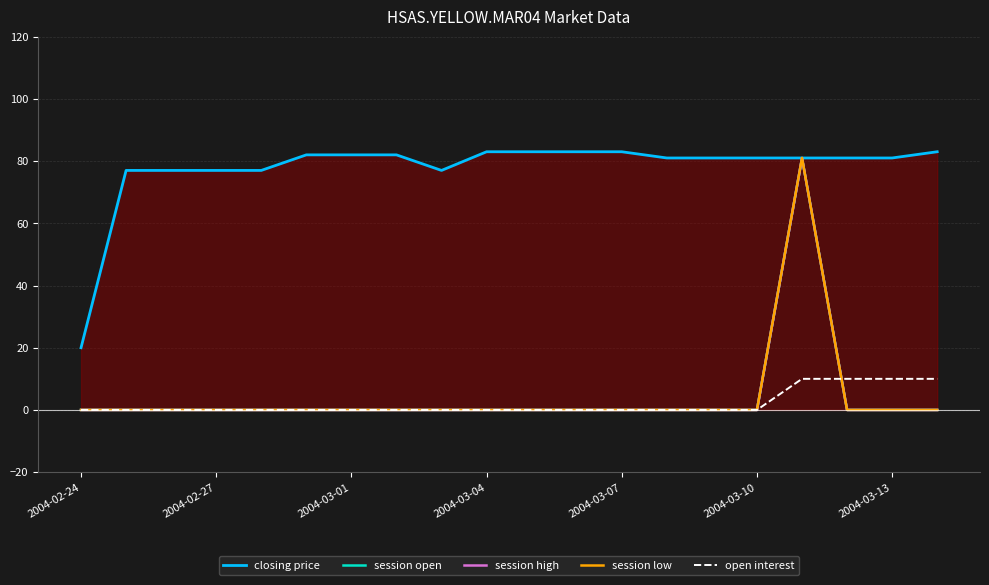

At which category is the sum across all series the highest?

16